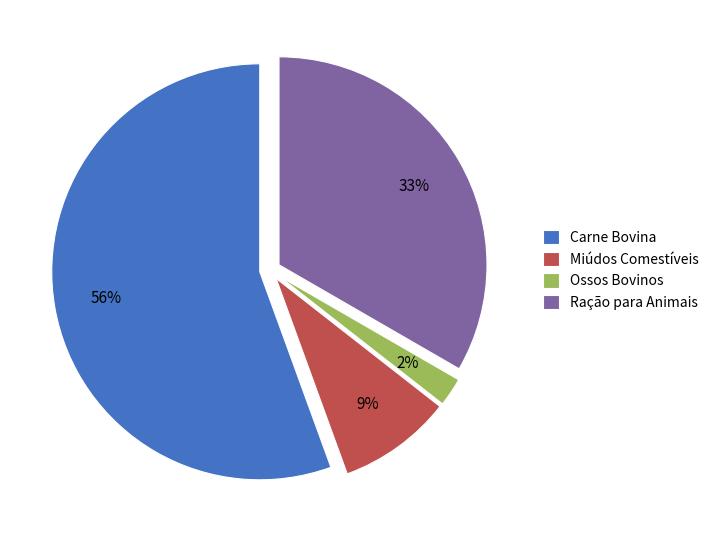

What is the largest slice in the pie chart?

Carne Bovina